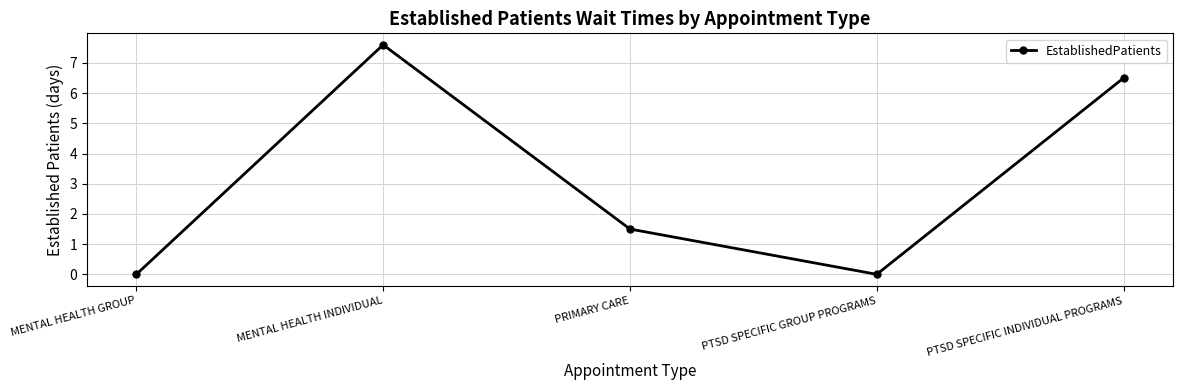

At which category does the data reach its first local valley?

PTSD SPECIFIC GROUP PROGRAMS